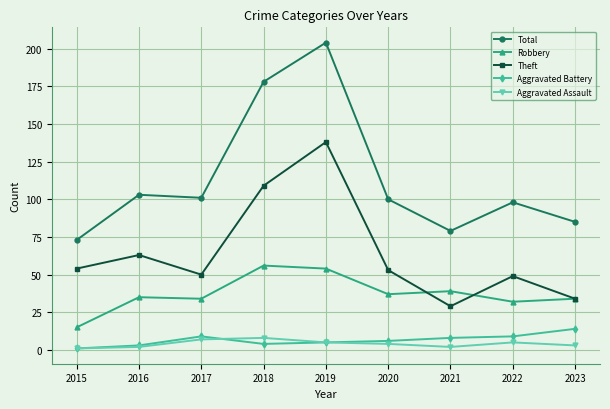

True or false: Aggravated Assault and Total intersect in this chart.

False